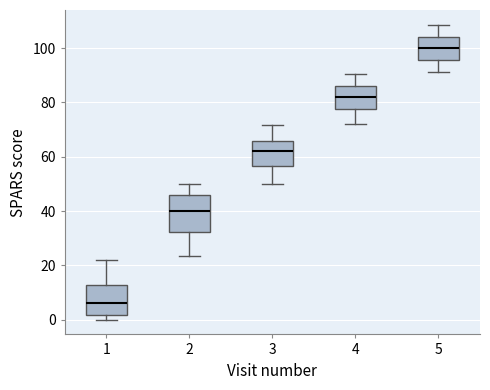

Reading left to right, transcribe this box plot: for each box, give where its median line is, the range the box spans, and where its two whiskers end, as read against the y-axis. The values are not printed on the chart, so give them approximately, as read against the axis.

1: median 6, box 2 to 12, whiskers 0 to 22
2: median 40, box 32 to 46, whiskers 24 to 50
3: median 62, box 56 to 66, whiskers 50 to 72
4: median 82, box 78 to 86, whiskers 72 to 90
5: median 100, box 96 to 104, whiskers 92 to 108